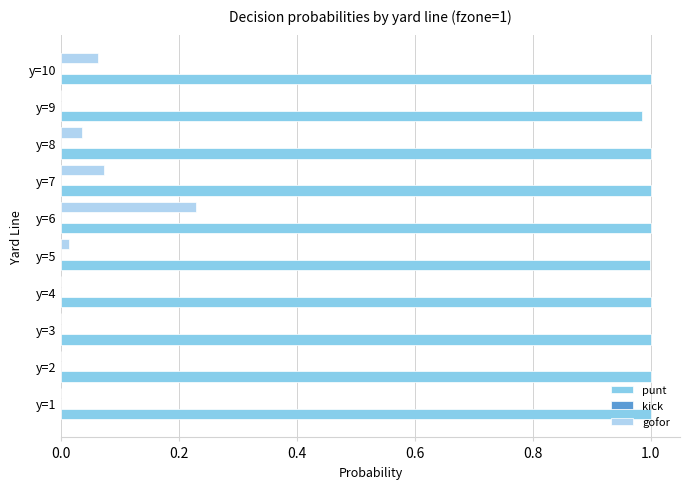

At which label does gofor reach its peak?

y=6